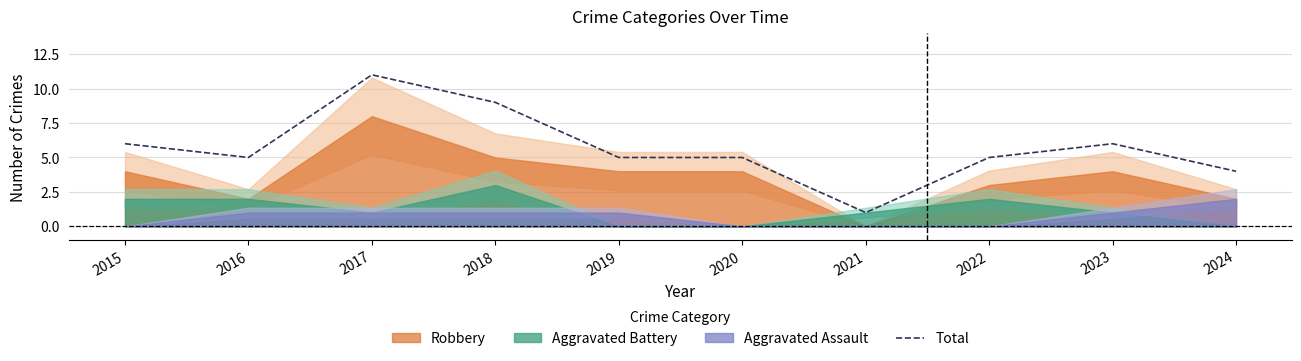

Reading left to right, transcribe all the data shown in this chart.

6	5	11	9	5	5	1	5	6	4